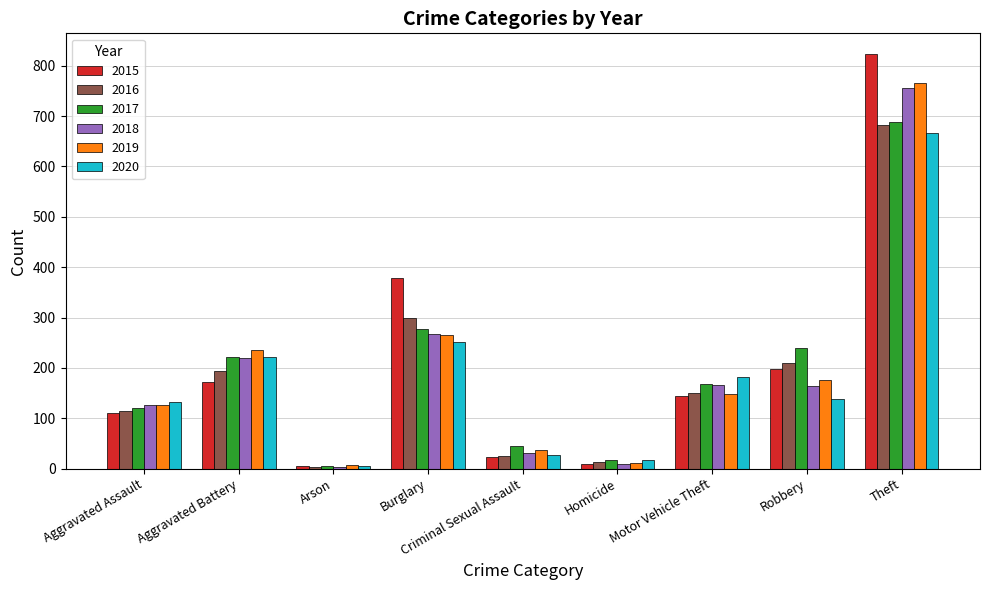

What position from the left is Aggravated Assault?

1